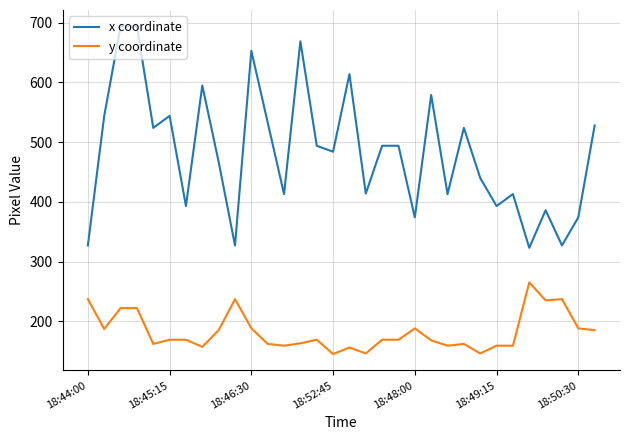

List the series in order of their peak value, lowest first.

y coordinate, x coordinate